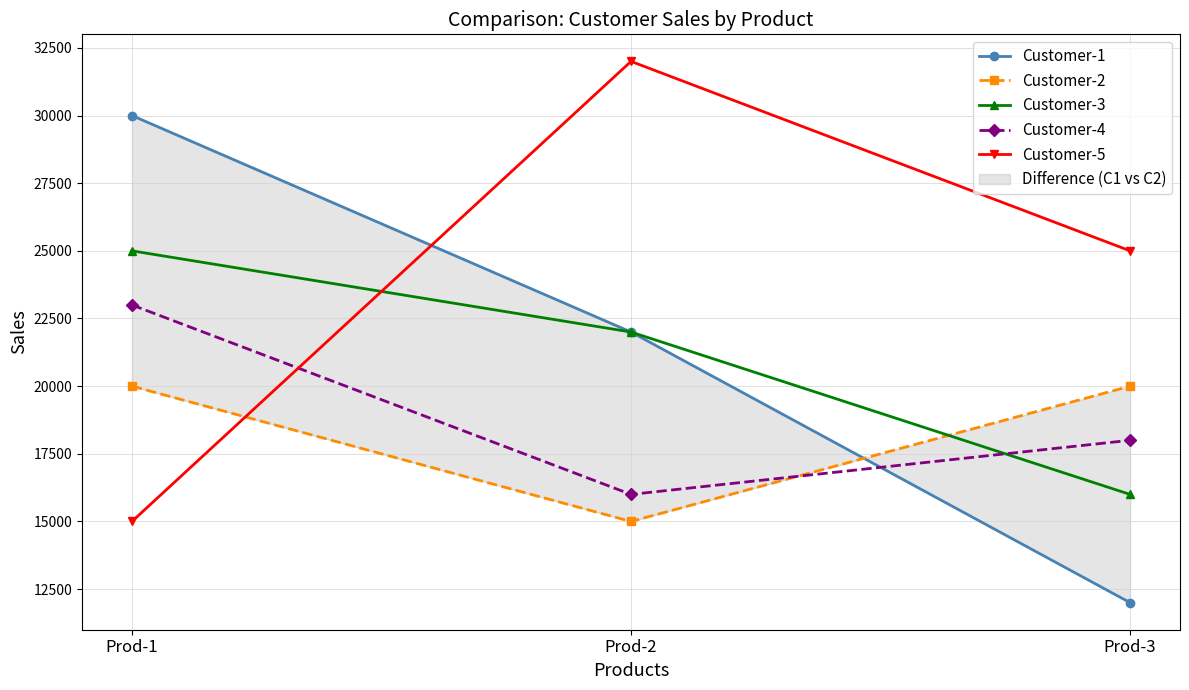

At which label is Customer-4 closest to 19500?

Prod-3